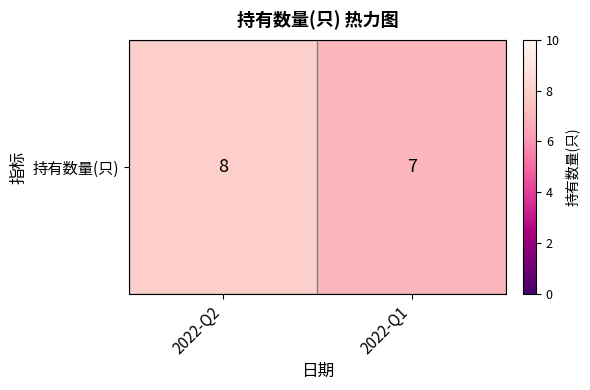

Rank the categories by value from highest to lowest.

2022-Q2, 2022-Q1